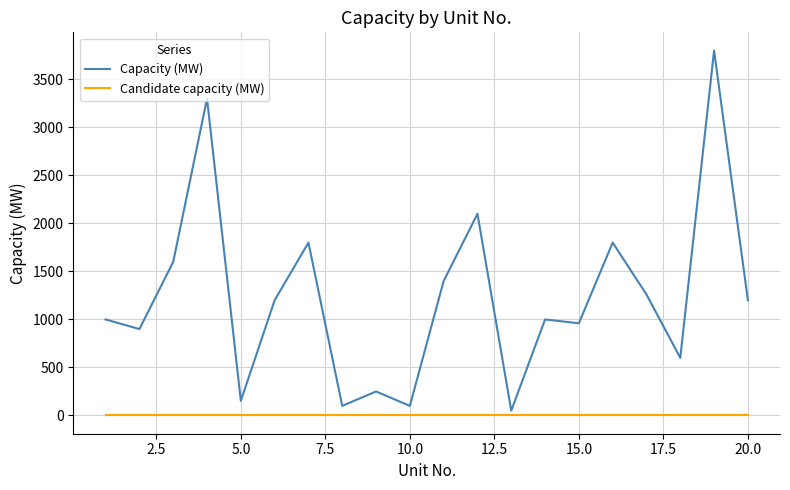

What is the difference between the maximum and minimum values in the Capacity (MW) series?

3750